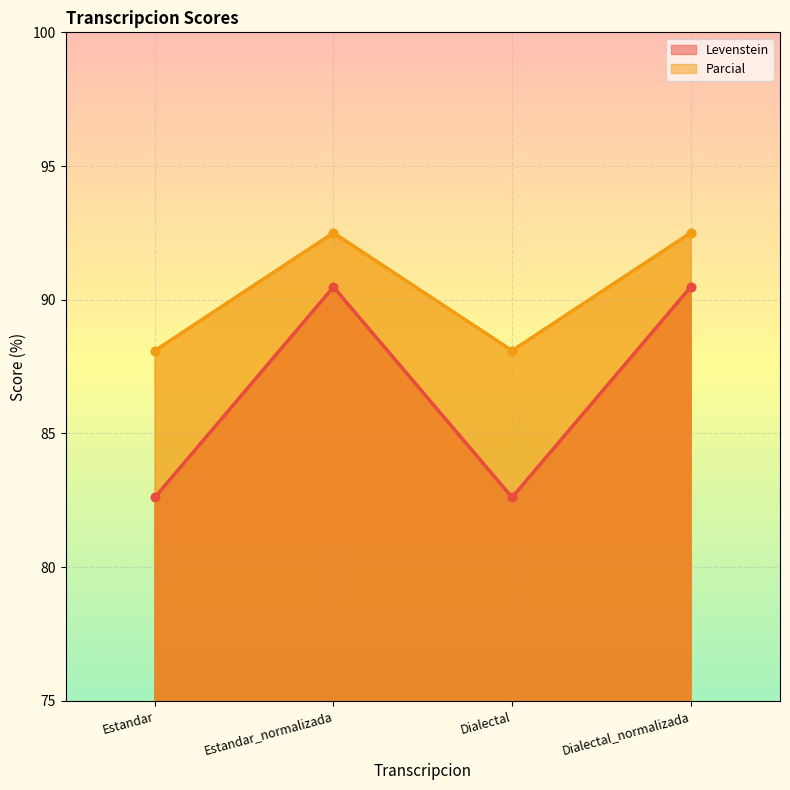

Reading right to left, what are all the values shown in this chart?

Levenstein: 90.5	82.6	90.5	82.6
Parcial: 92.5	88.1	92.5	88.1